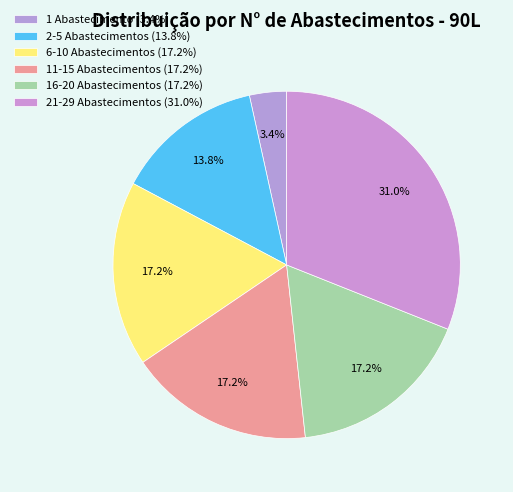

How many segments does this pie chart have?

6